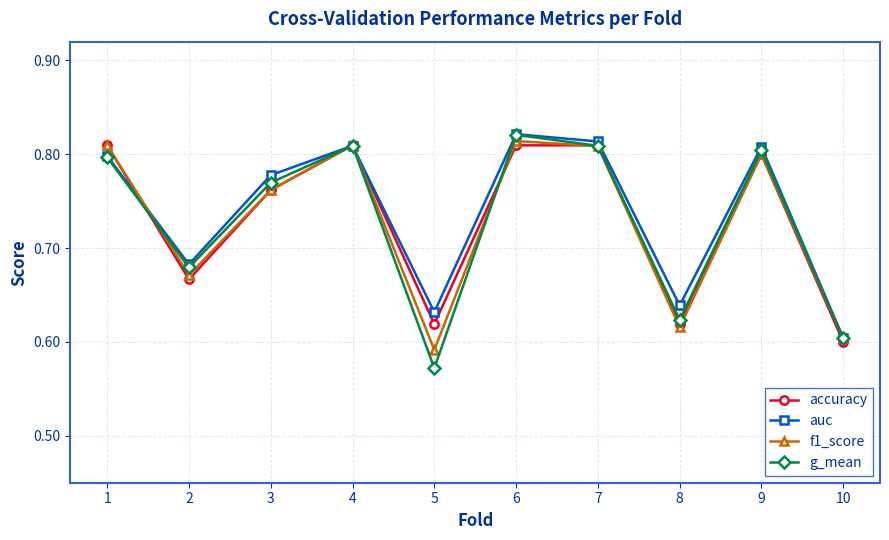

True or false: f1_score and accuracy cross at least once.

True